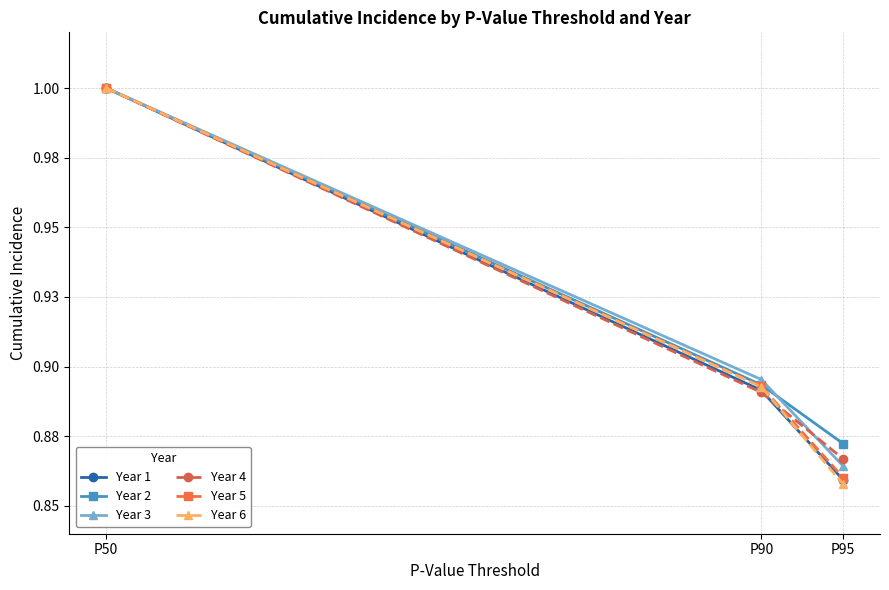

What are all the series names shown in the legend?

Year 1, Year 2, Year 3, Year 4, Year 5, Year 6